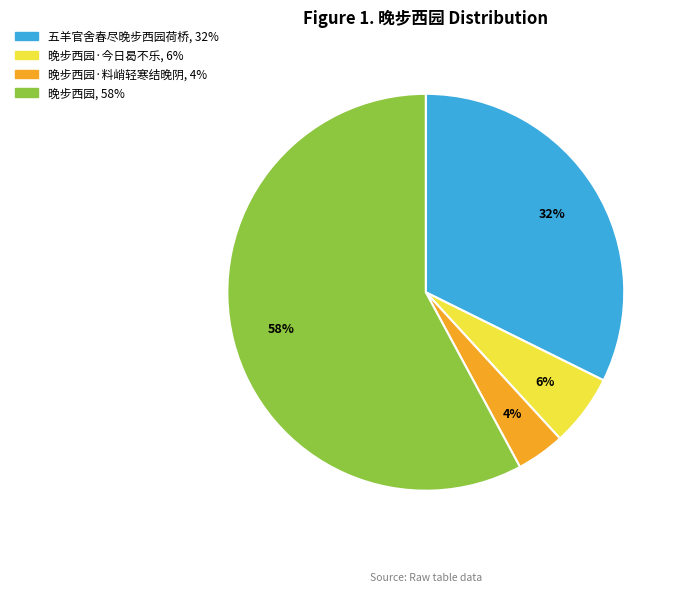

Is there any slice that represents more than half of the pie?

Yes